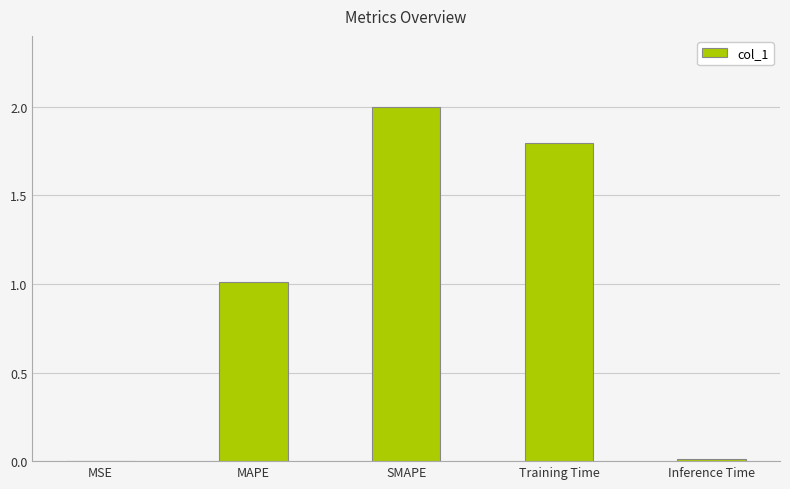

Which has a higher value, Training Time or MAPE?

Training Time